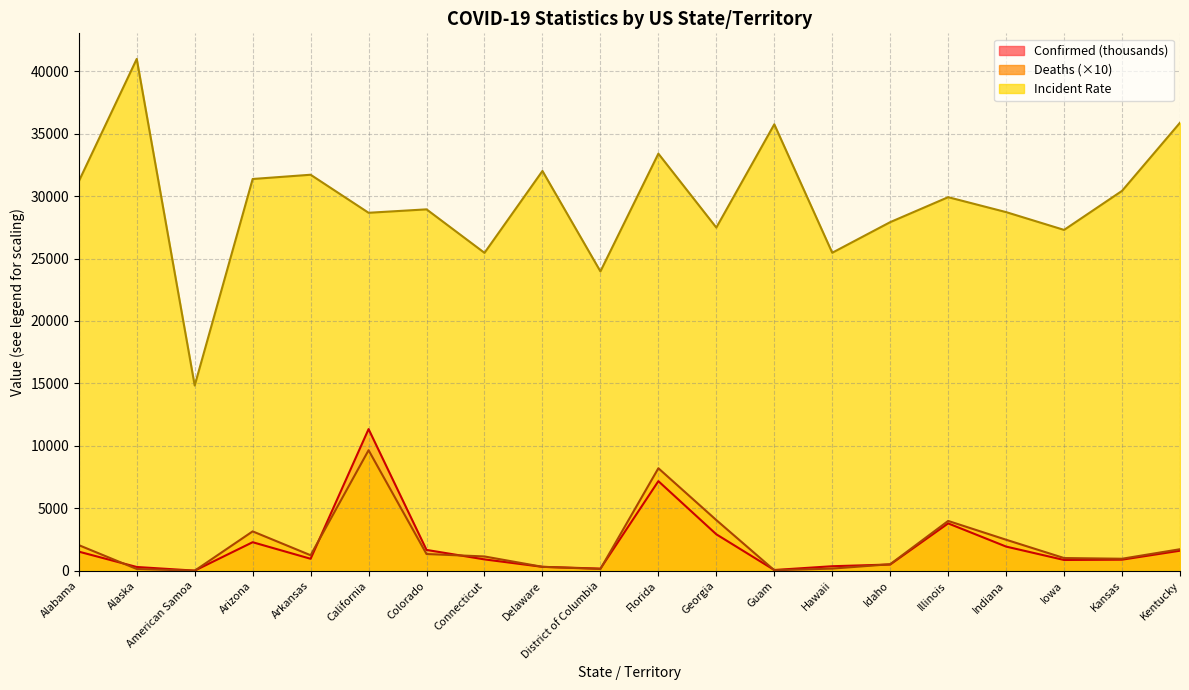

Between California and Kansas, which series saw the biggest shift?

Confirmed (thousands)